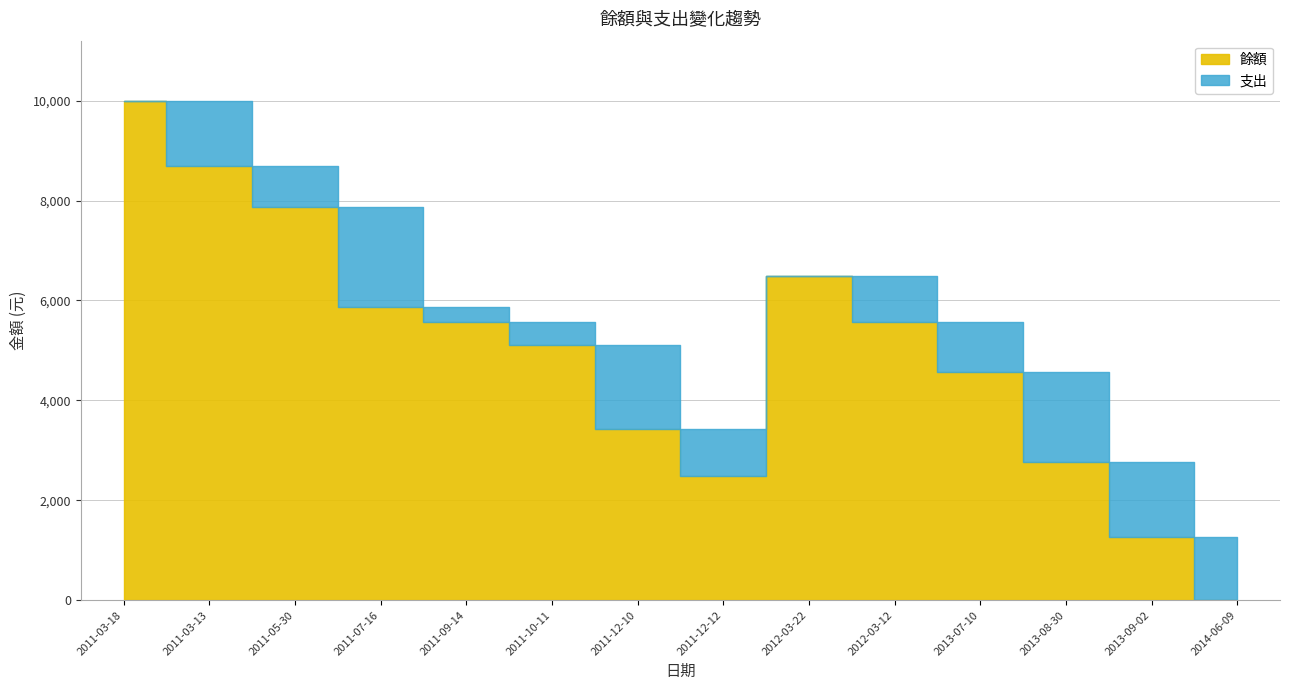

True or false: 支出 and 餘額 cross at least once.

True